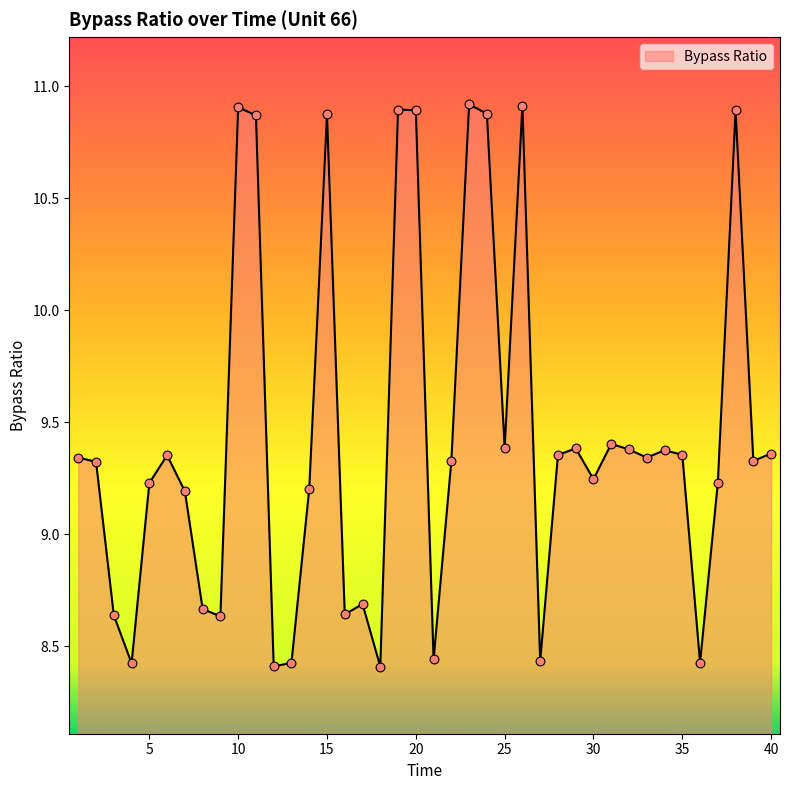

What is the greatest value displayed?

10.9